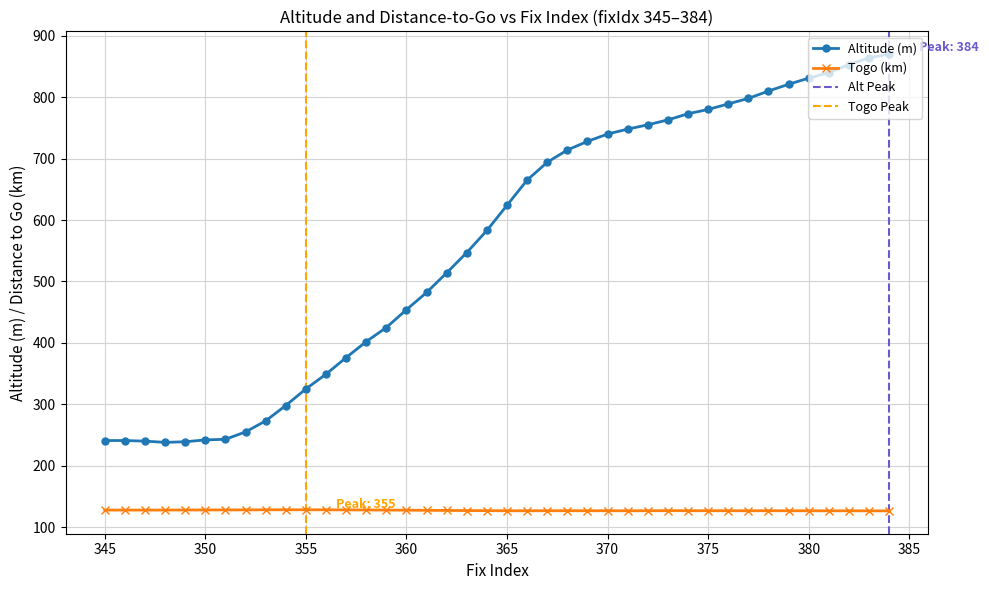

What is the greatest value displayed?

870.0